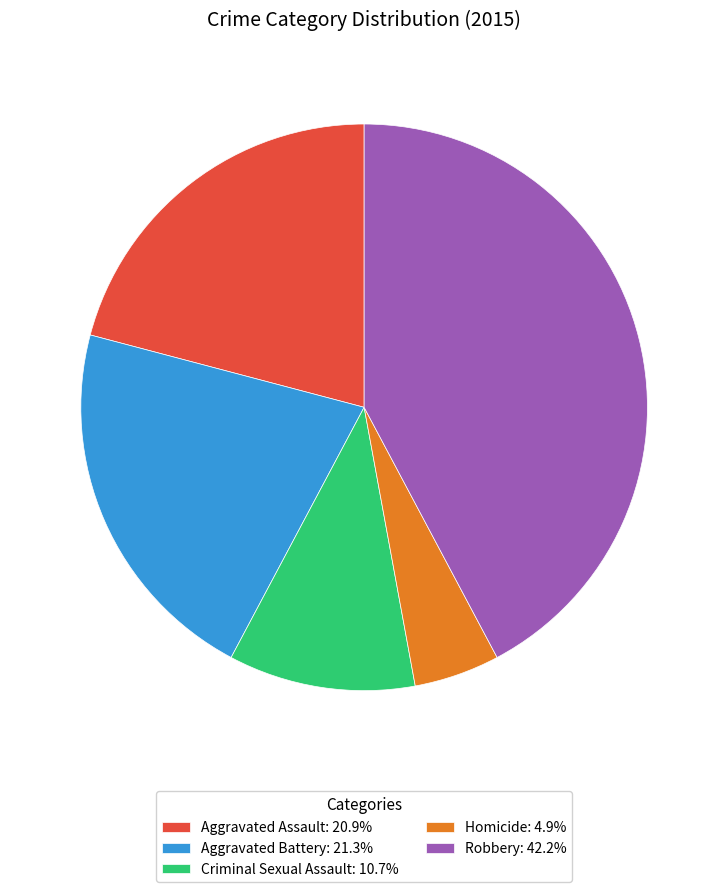

Is the sum of Homicide: 4.9% and Criminal Sexual Assault: 10.7% greater than half?

No